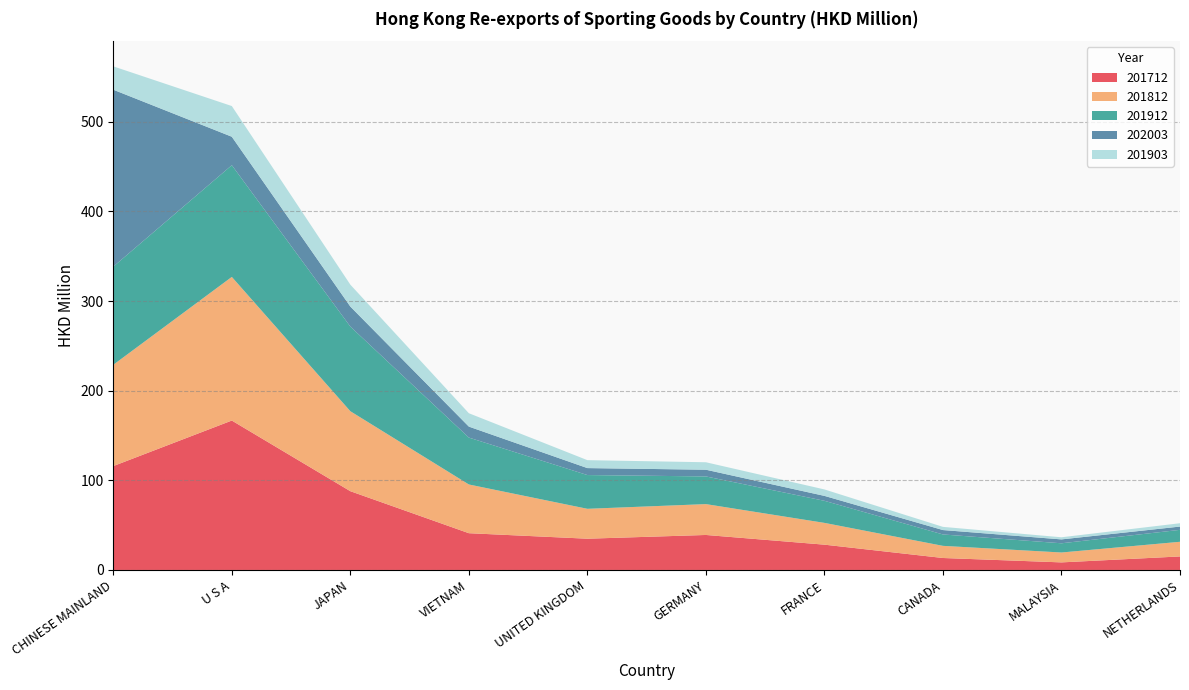

Reading right to left, extract all data points from this chart.

201712: 15.1	8.5	13.4	28.2	39.1	34.9	41.0	87.9	166.7	115.9
201812: 16.4	11.0	13.5	24.3	34.4	33.4	54.4	89.2	160.3	113.0
201912: 13.3	10.3	12.7	24.6	30.9	37.7	52.3	94.4	124.7	109.5
202003: 3.7	4.3	4.9	5.5	7.5	7.8	12.2	22.3	31.7	197.4
201903: 3.7	2.4	3.6	7.2	8.3	8.9	14.9	24.5	34.2	26.1